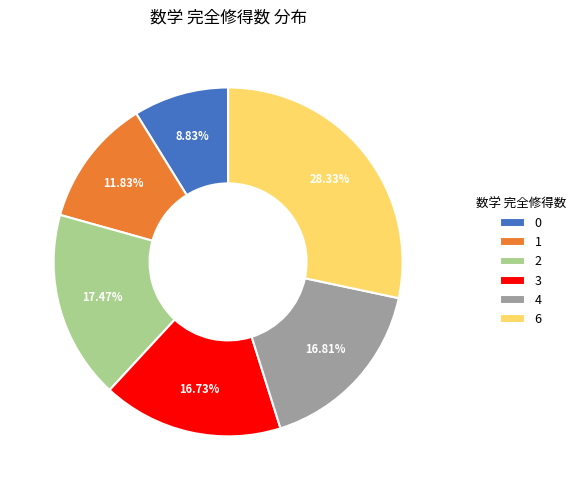

Is 0 the majority of the pie?

No